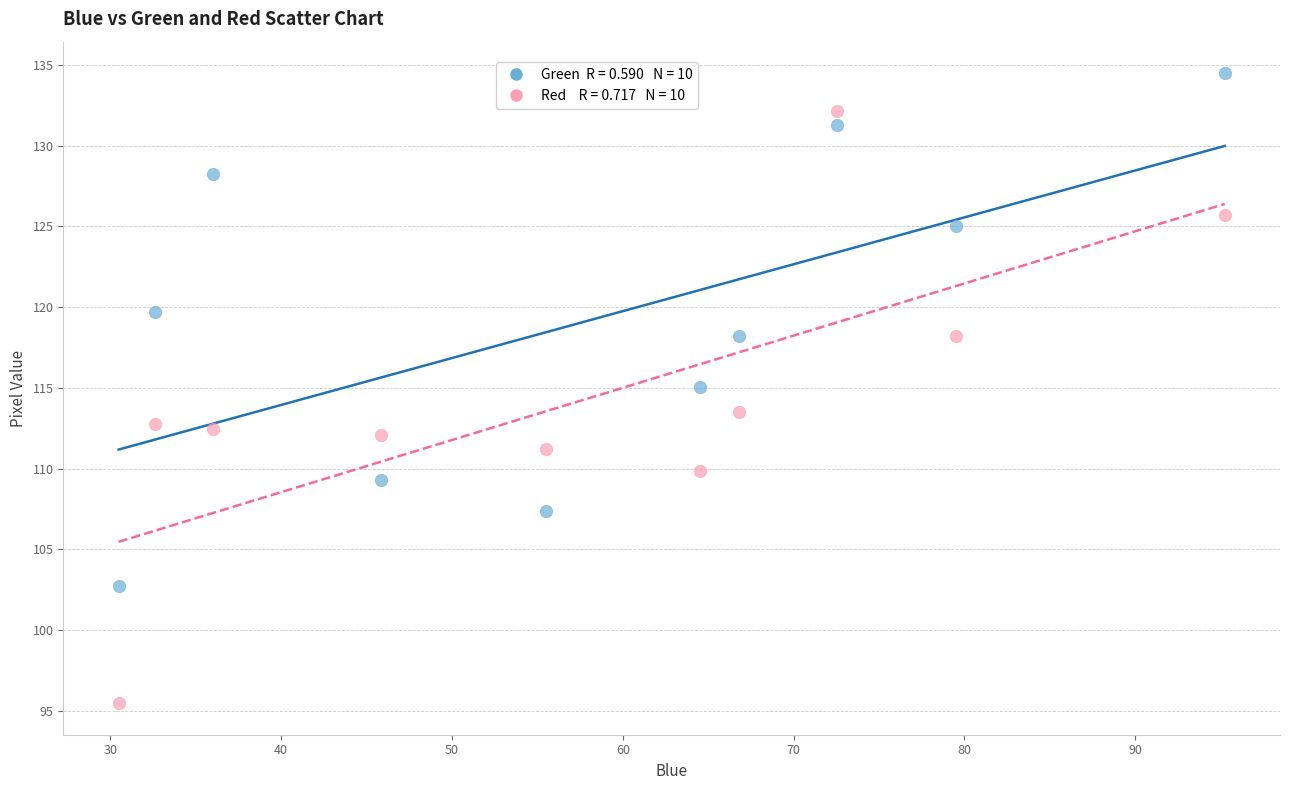

Across all series, what Y value is closest to 114?

113.5